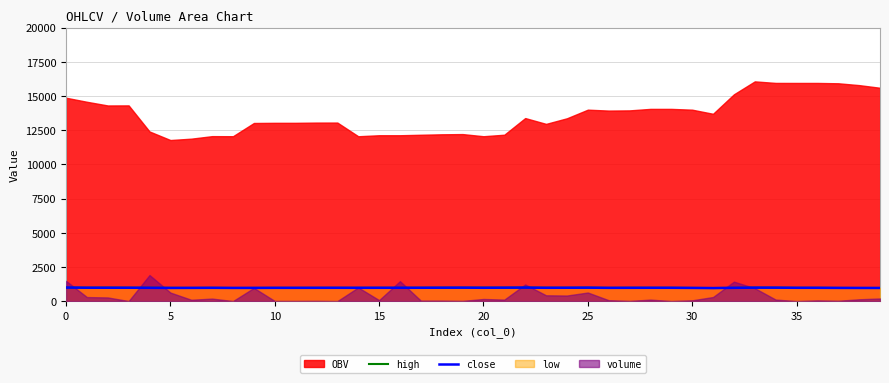

What is the average value of the high series?

974